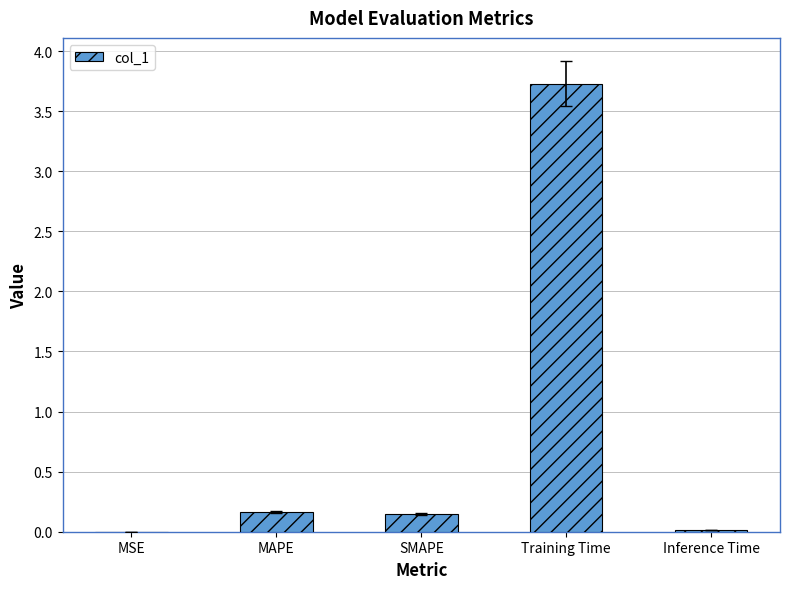

What is the sum of all values?

4.1